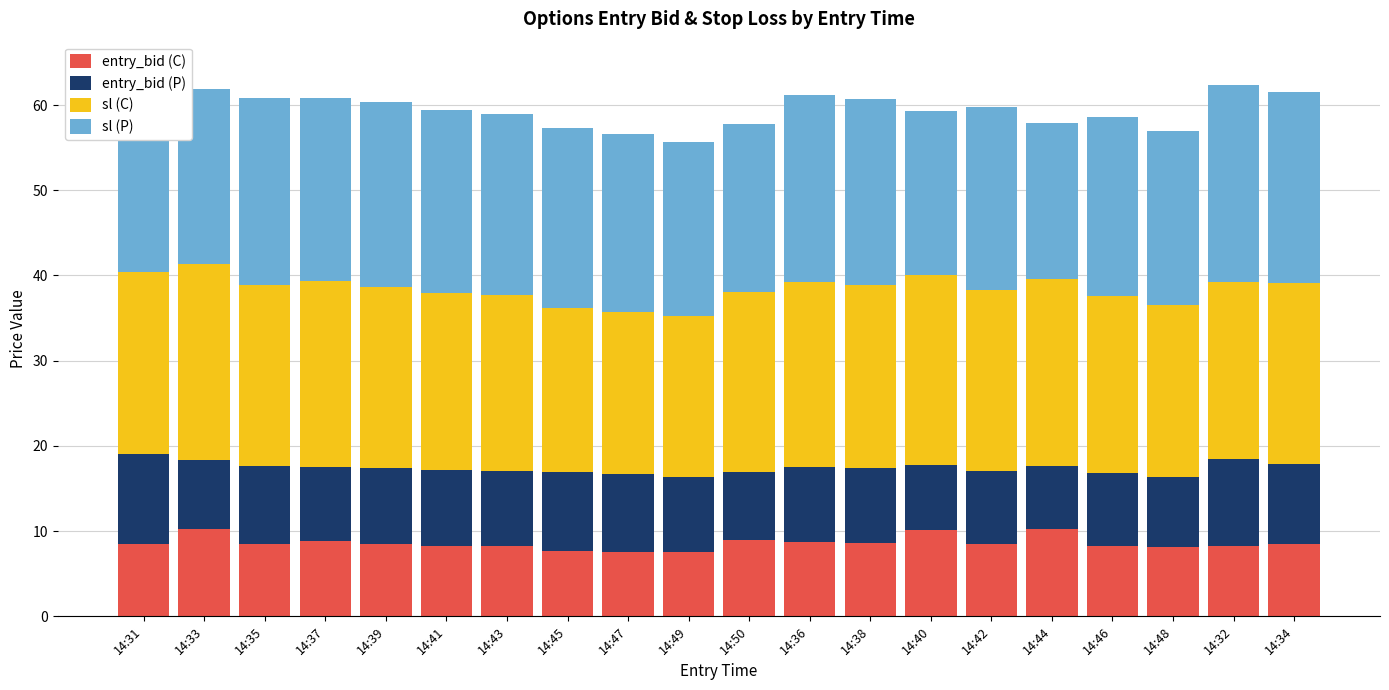

What is the total value across all series at 14:34?

61.5